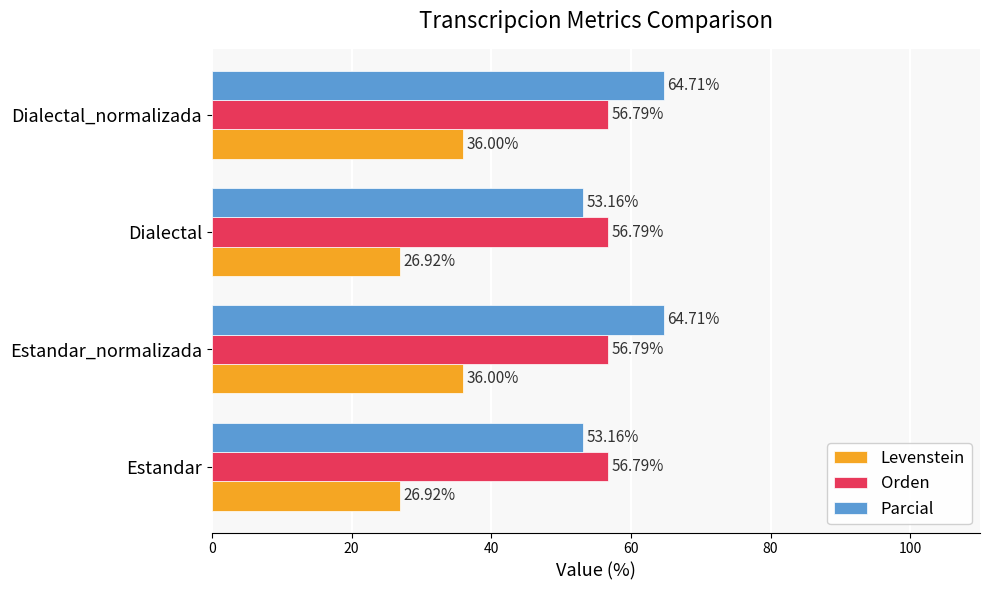

What is the difference between the maximum and minimum values in the Parcial series?

11.5